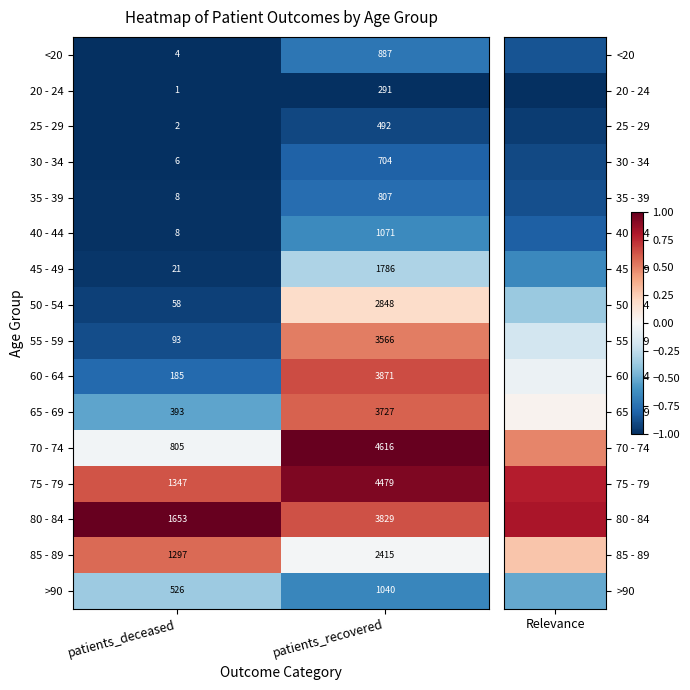

What is the maximum value for 65 - 69?

3727